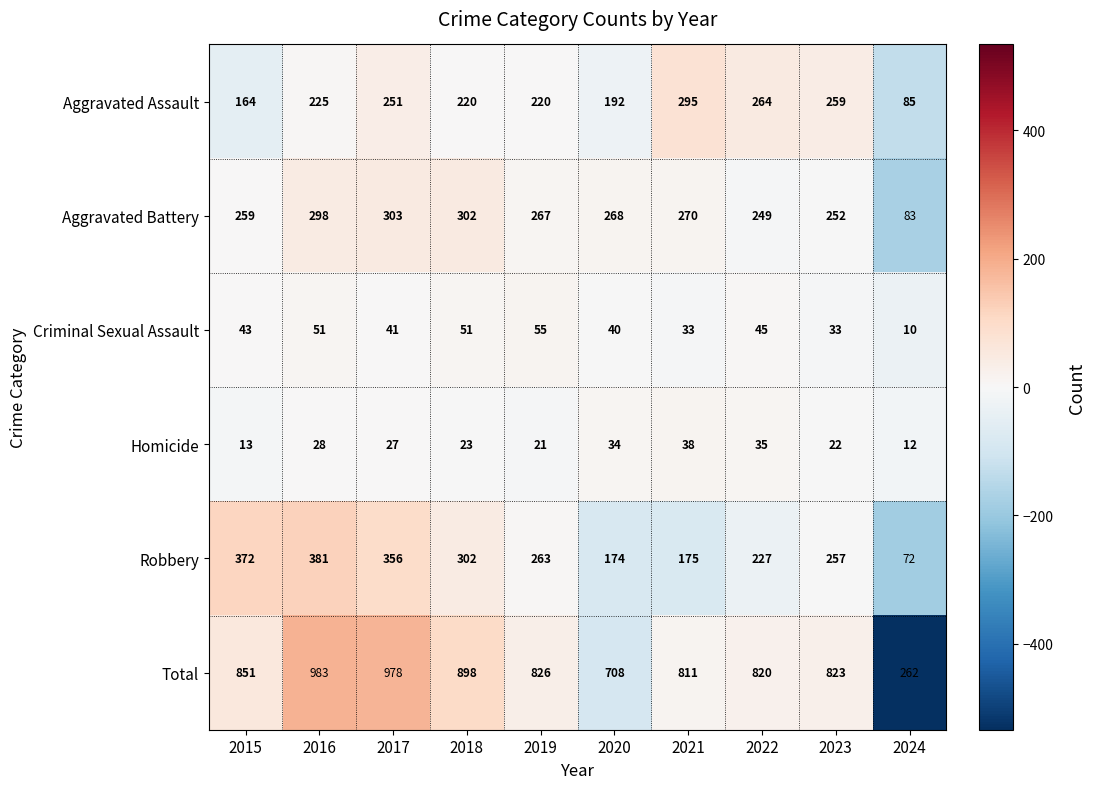

At which label does Aggravated Battery first exceed 268?

2016